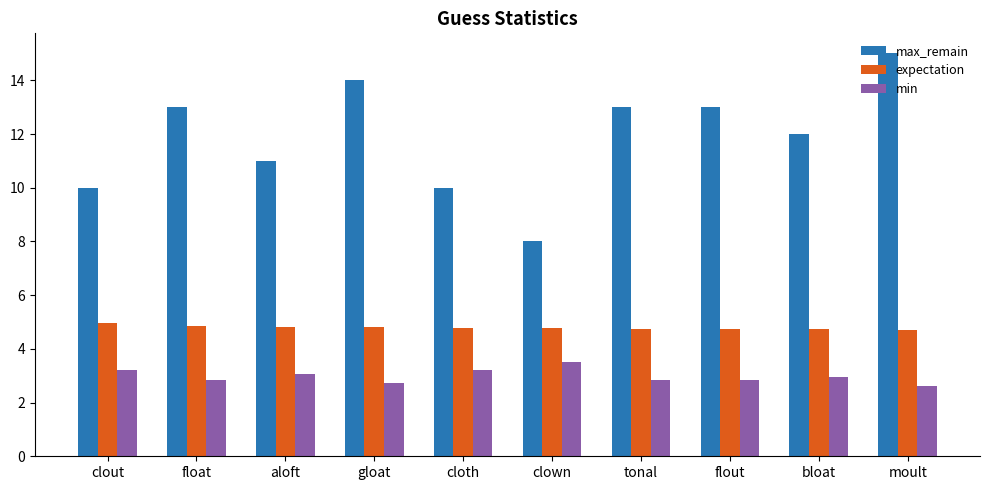

The max_remain series shows 21.3 at gloat. True or false?

False